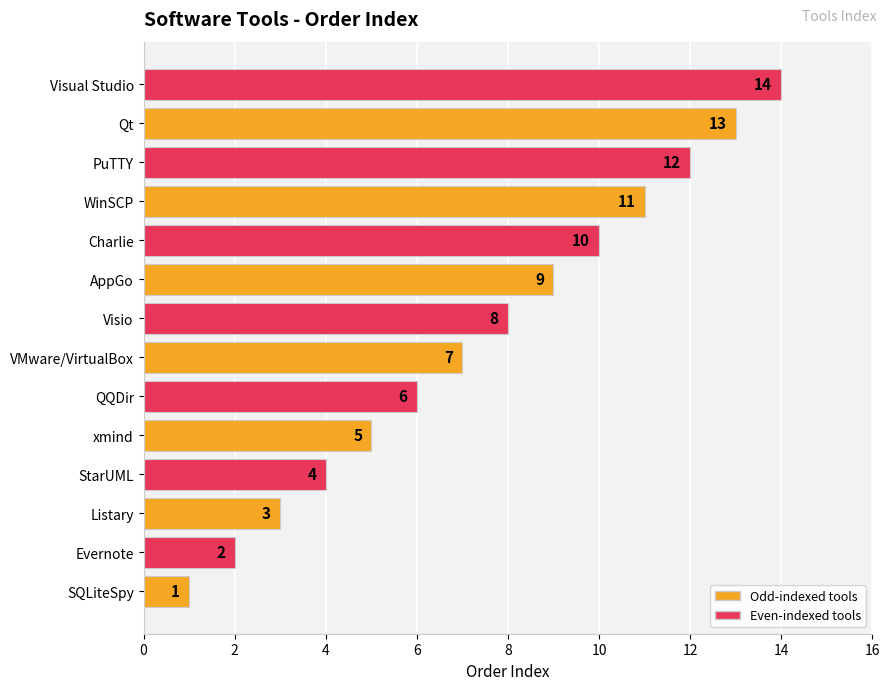

The chart shows a value of 3 at WinSCP. True or false?

False